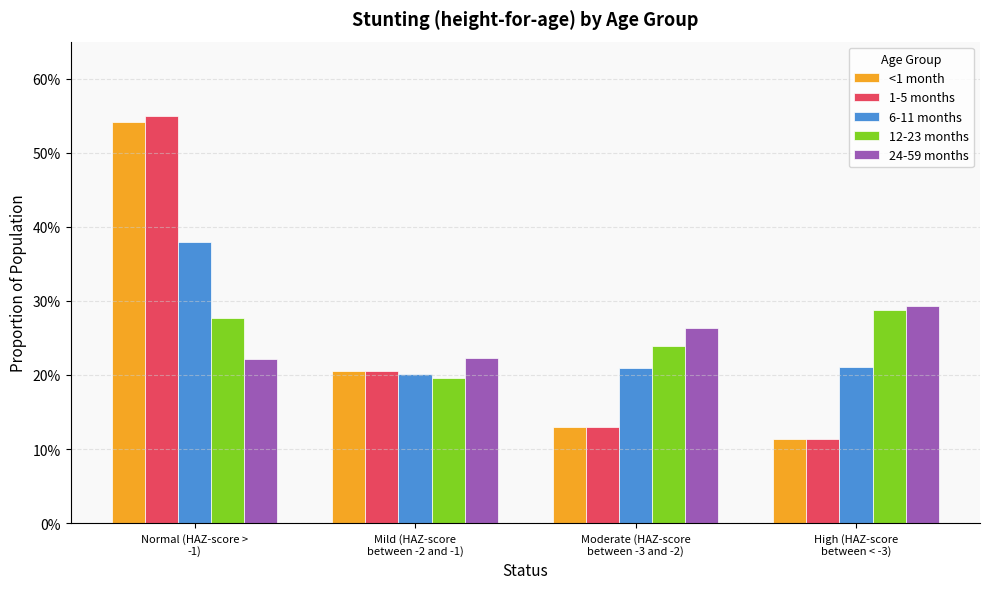

What is the minimum value for <1 month?

0.1